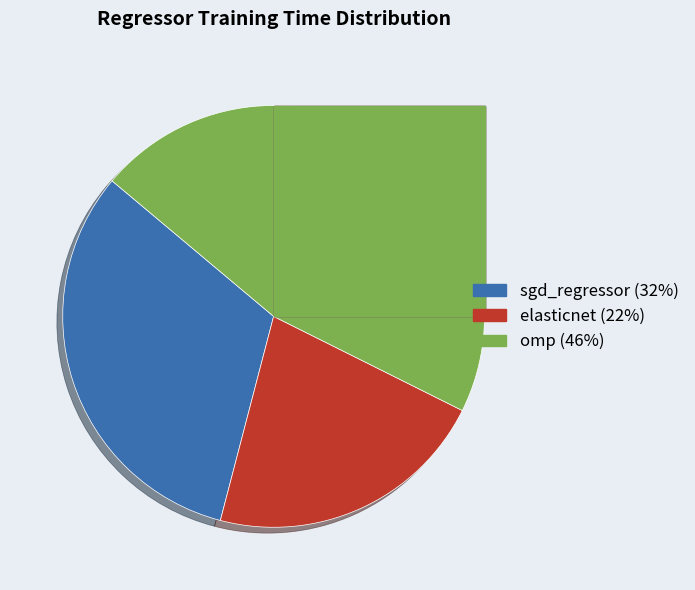

Which category has the biggest portion of the pie?

omp